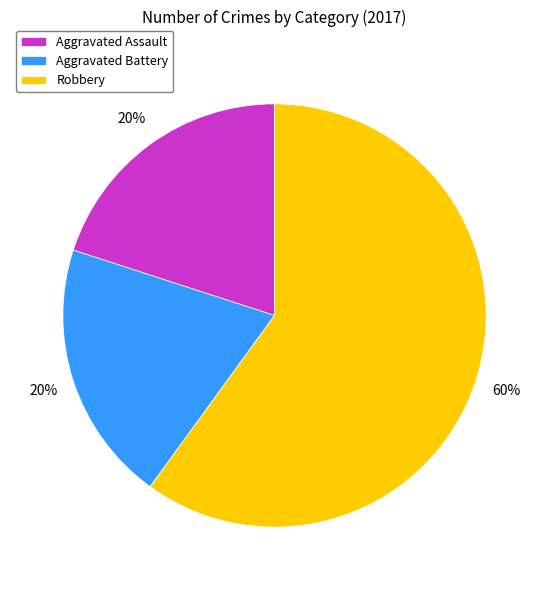

Is there any slice that represents more than half of the pie?

Yes